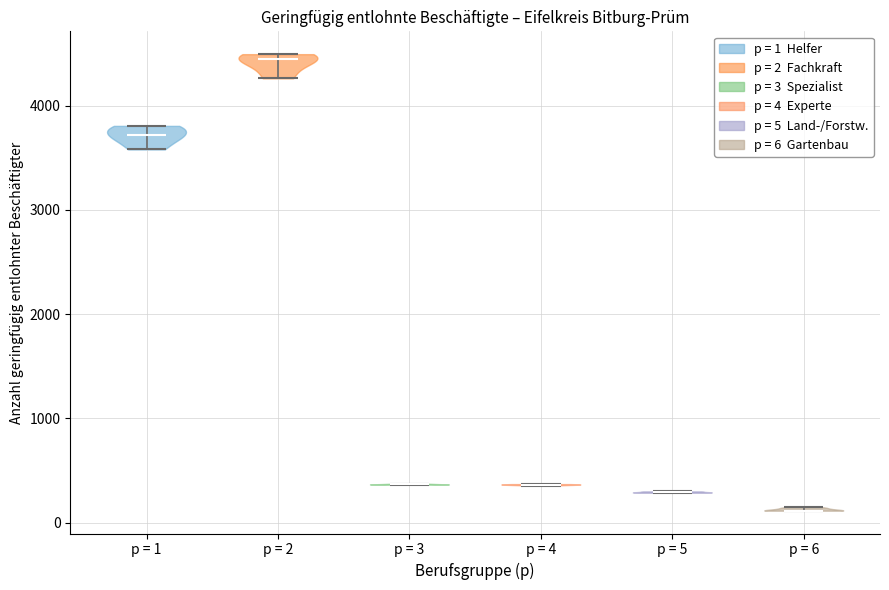

Reading left to right, read every violin against the y-axis: where its median line is, and the lowest and highest points it reaches. The values are not printed on the chart, so give them approximately, as read against the axis.

p = 1: median line 3700, lowest point 3600, highest point 3800
p = 2: median line 4400, lowest point 4300, highest point 4500
p = 3: median line 400, lowest point 400, highest point 400
p = 4: median line 400, lowest point 400, highest point 400
p = 5: median line 300, lowest point 300, highest point 300
p = 6: median line 100, lowest point 100, highest point 100